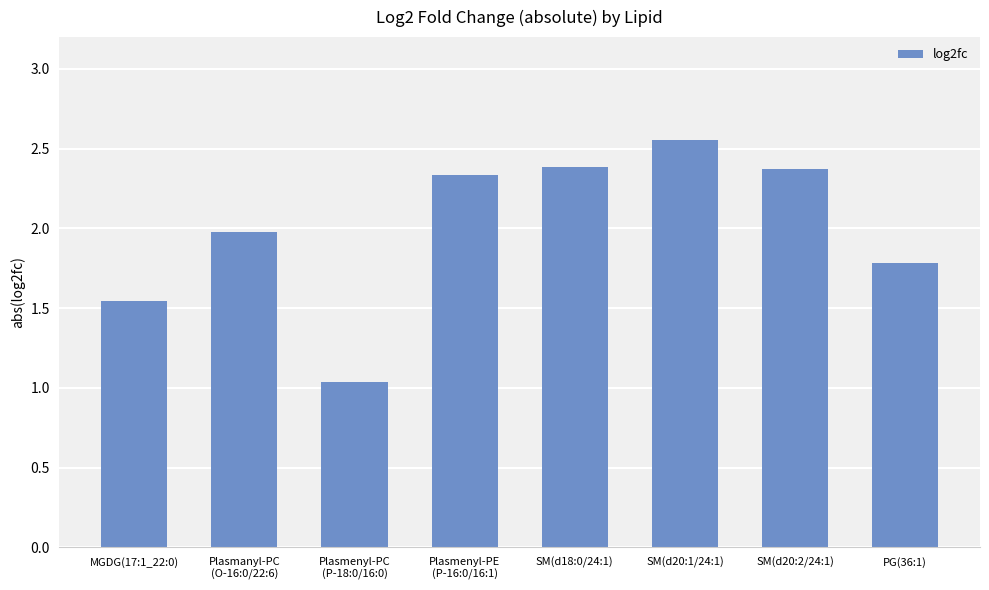

What is the sum of all values?

16.0